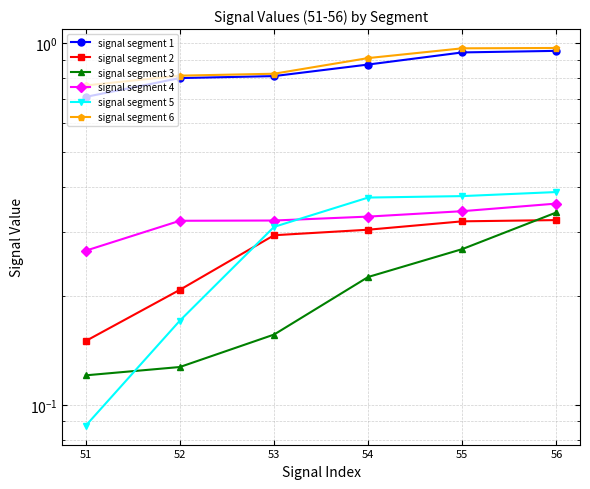

What is the difference between the second highest and minimum values in the signal segment 2 series?

0.2